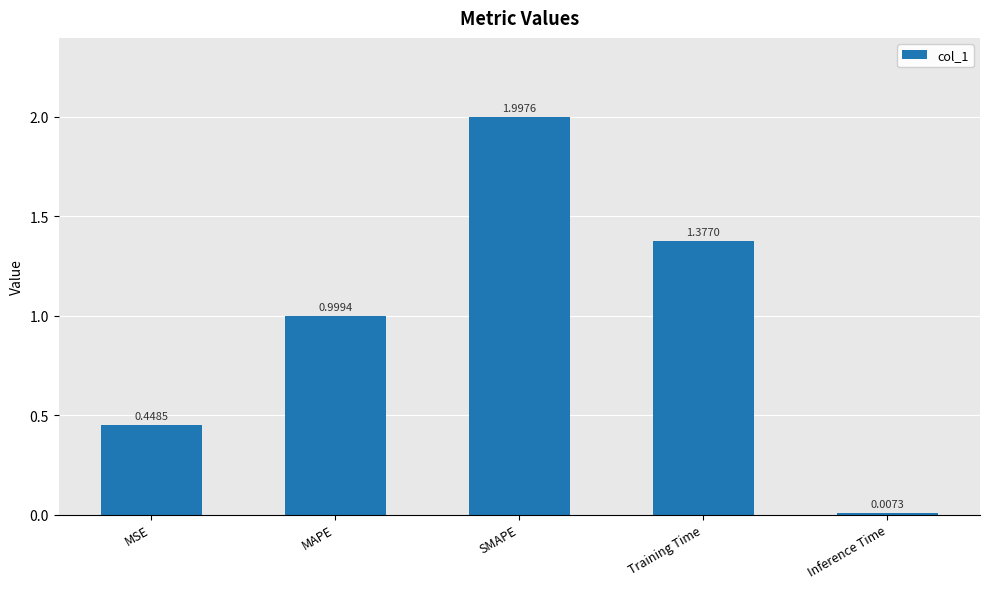

What is the sum of the values at Inference Time and SMAPE?

2.0